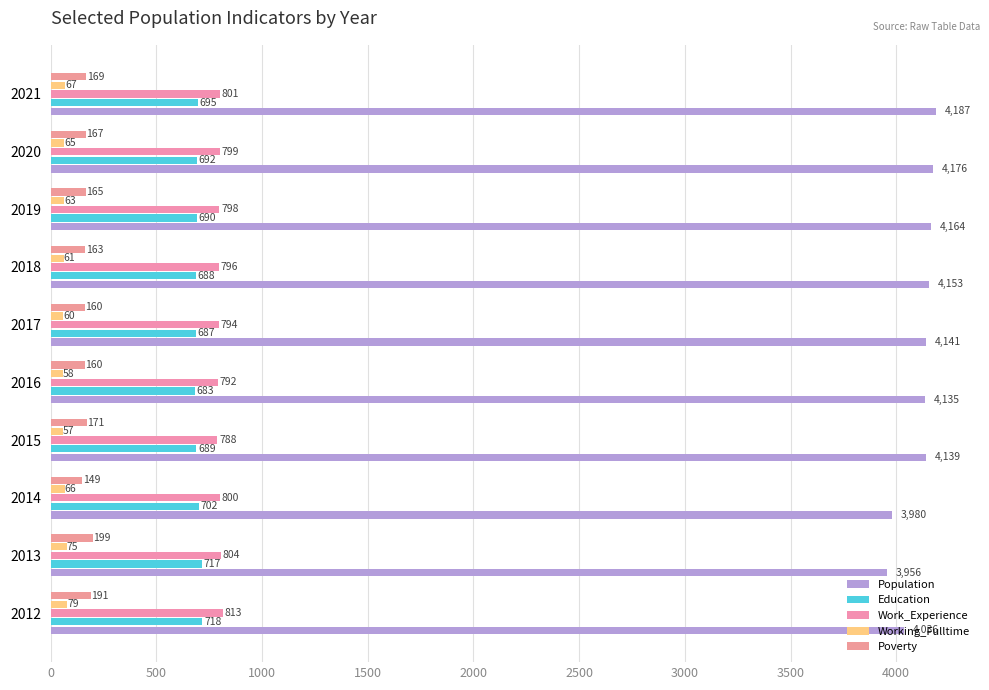

What is the value of the Working_Fulltime bar at the 7th from the left?

61